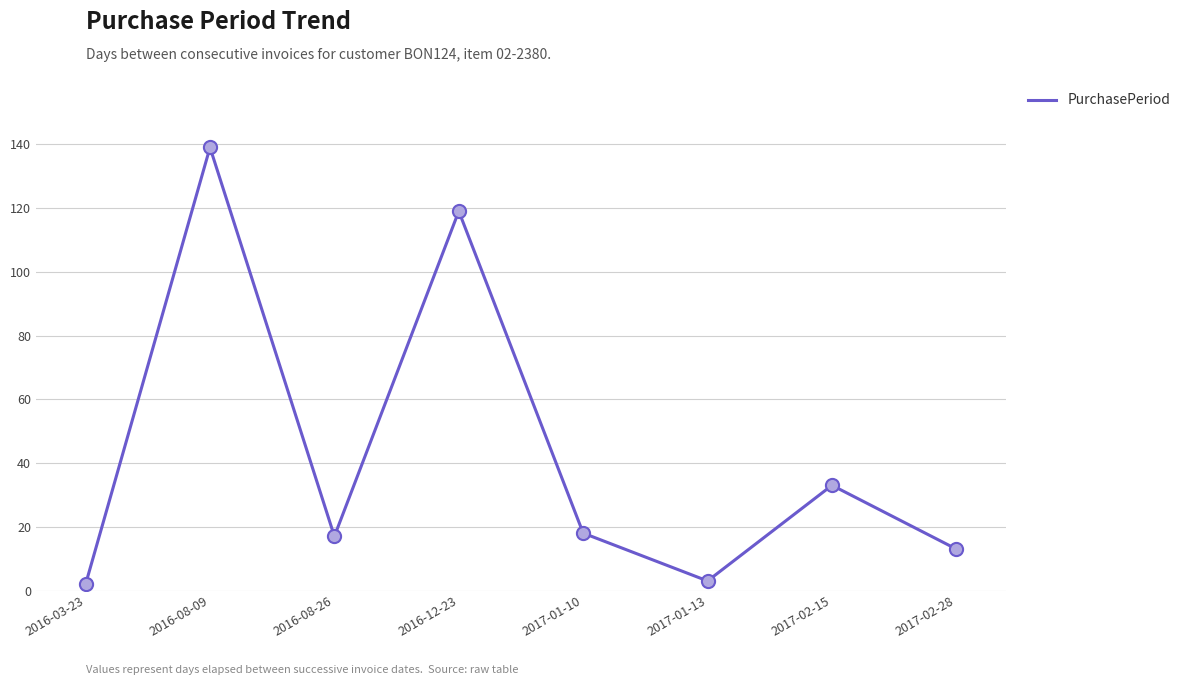

What is the change in value from 2016-03-23 to 2017-02-15?

+31